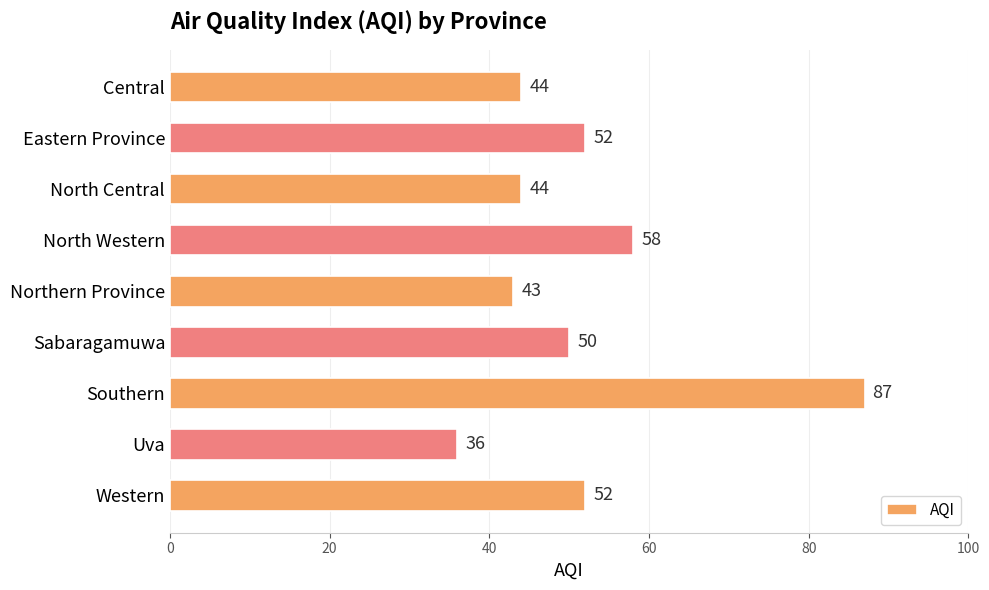

Reading top to bottom, list all the values displayed in this chart.

Central=44	Eastern Province=52	North Central=44	North Western=58	Northern Province=43	Sabaragamuwa=50	Southern=87	Uva=36	Western=52